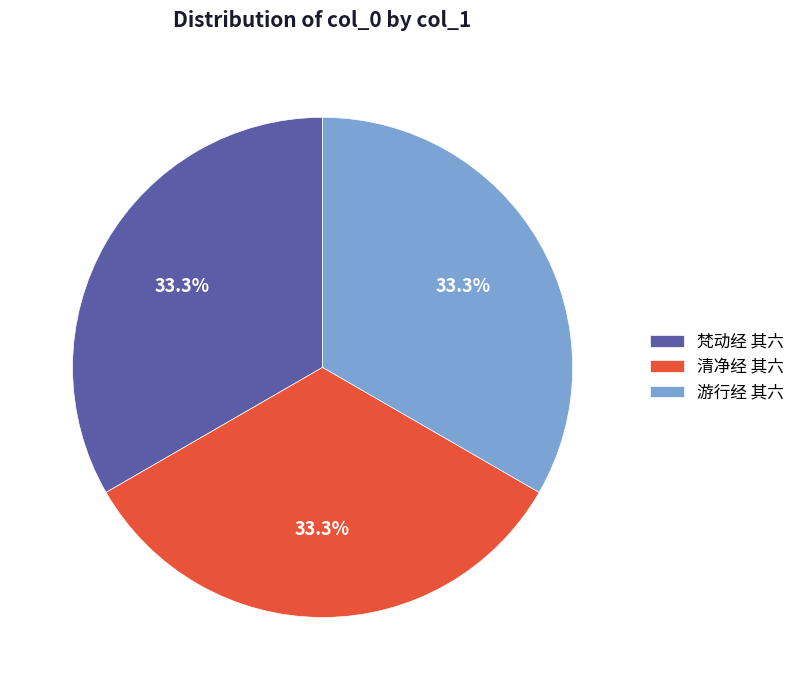

To the nearest percent, what is the average slice percentage?

33%